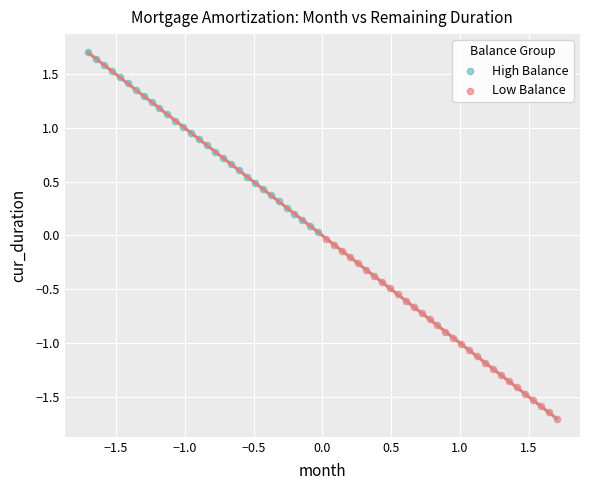

Which series reaches the maximum Y coordinate?

High Balance